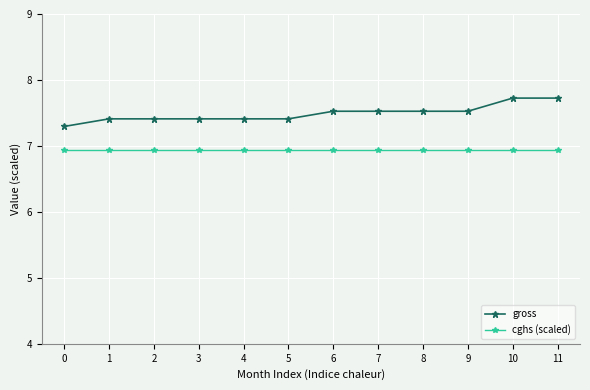

At 0, list the series in order from smallest to largest.

cghs (scaled), gross